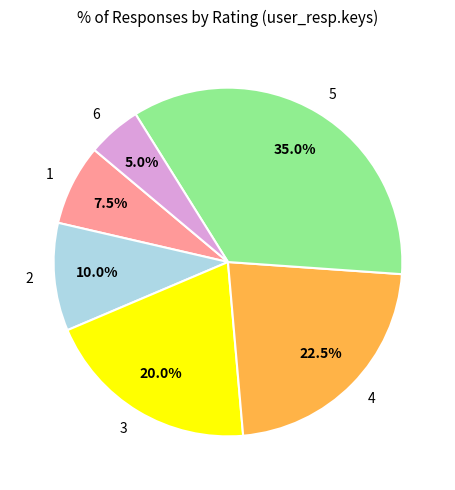

What percentage do 1 and 4 together represent?

30.0%